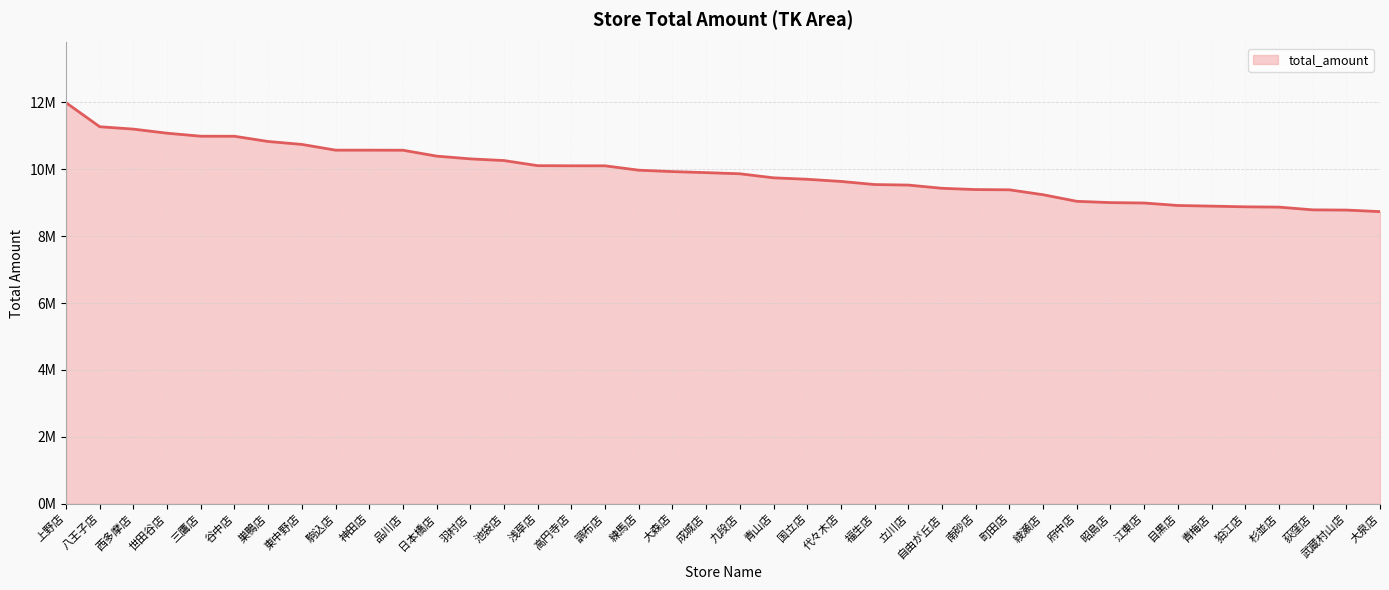

Where does the data first go above 9900304?

上野店